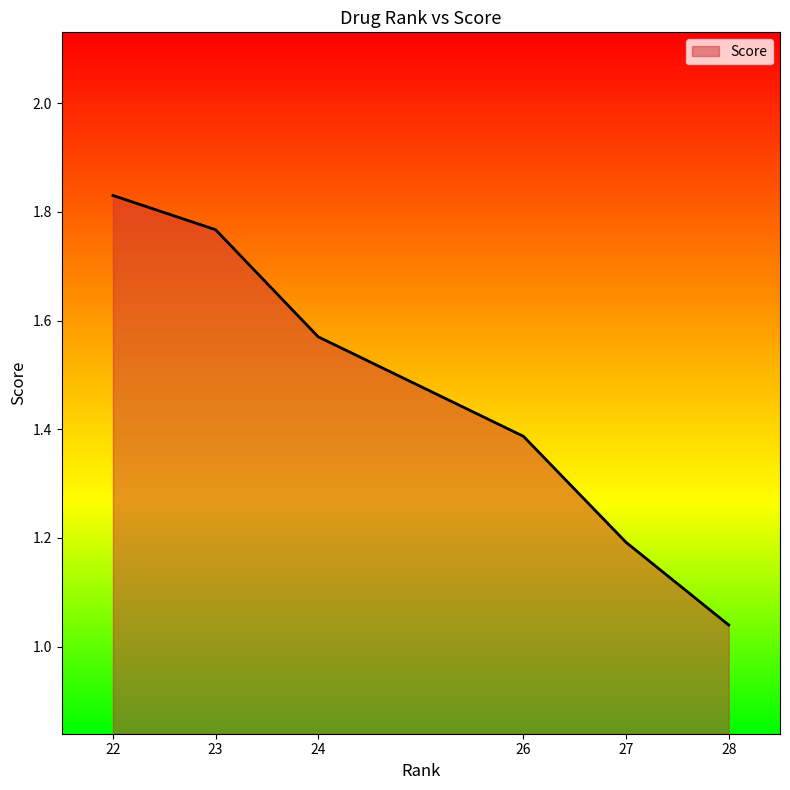

The value at 26 is 0.3. True or false?

False